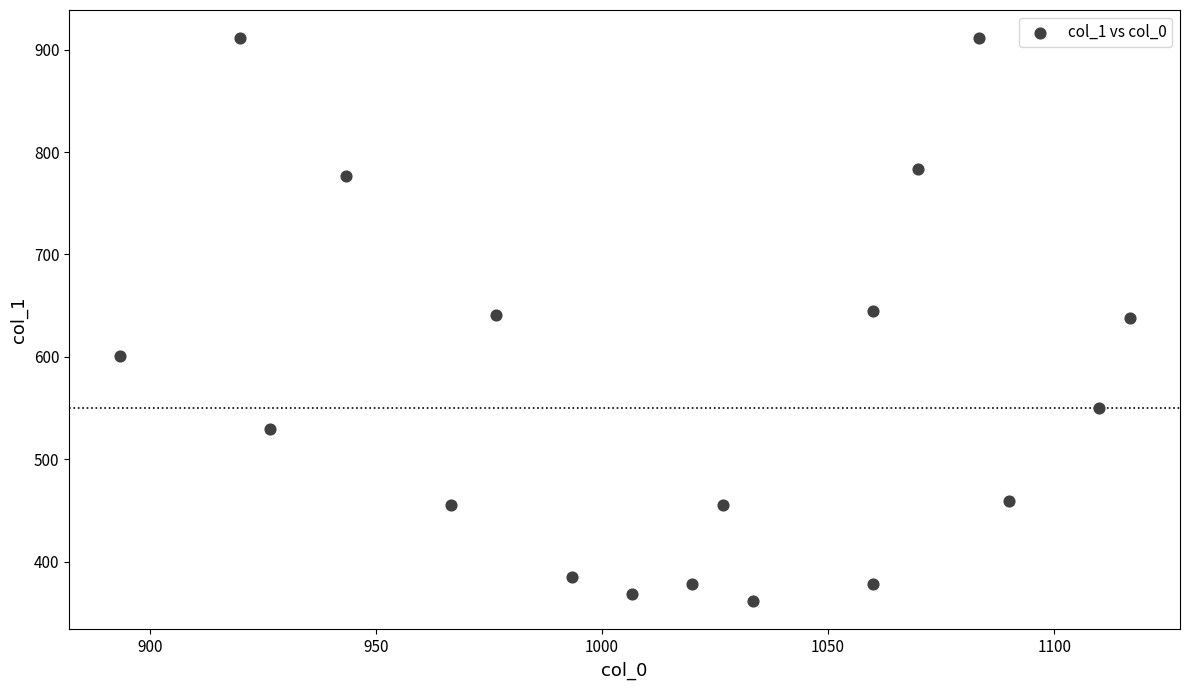

What is the range of Y values (max minus min)?

550.1